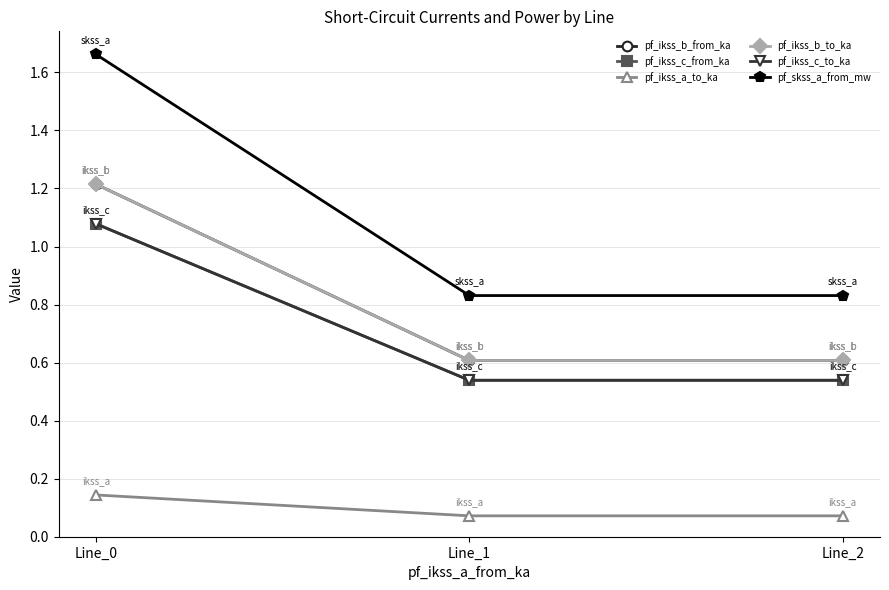

Is the value of pf_ikss_b_from_ka at Line_1 greater than the value of pf_skss_a_from_mw at Line_2?

No